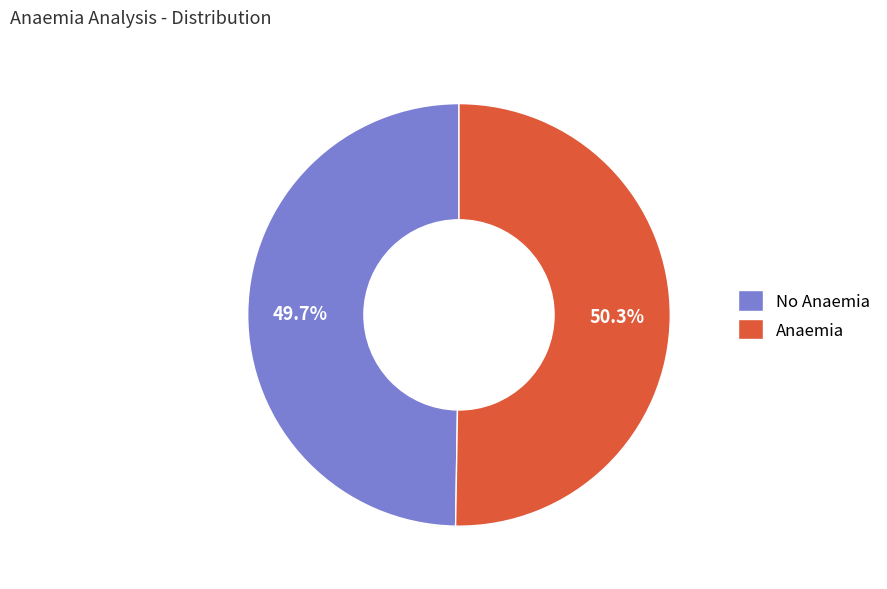

Do Anaemia and No Anaemia together represent more than half of the pie?

Yes